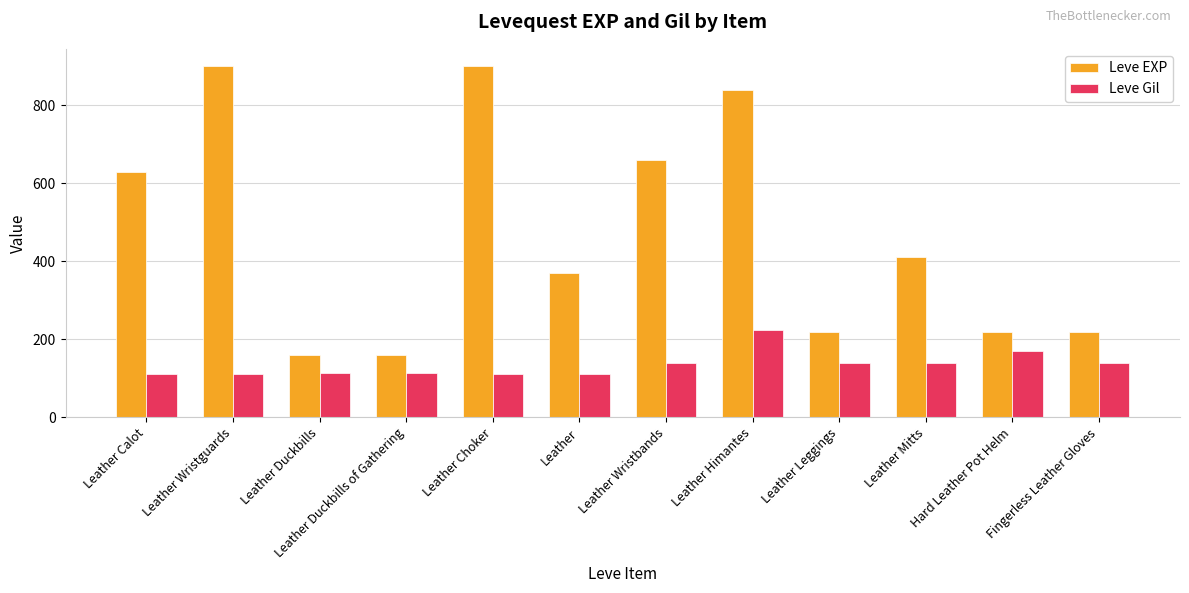

What is the minimum value for Leve EXP?

160